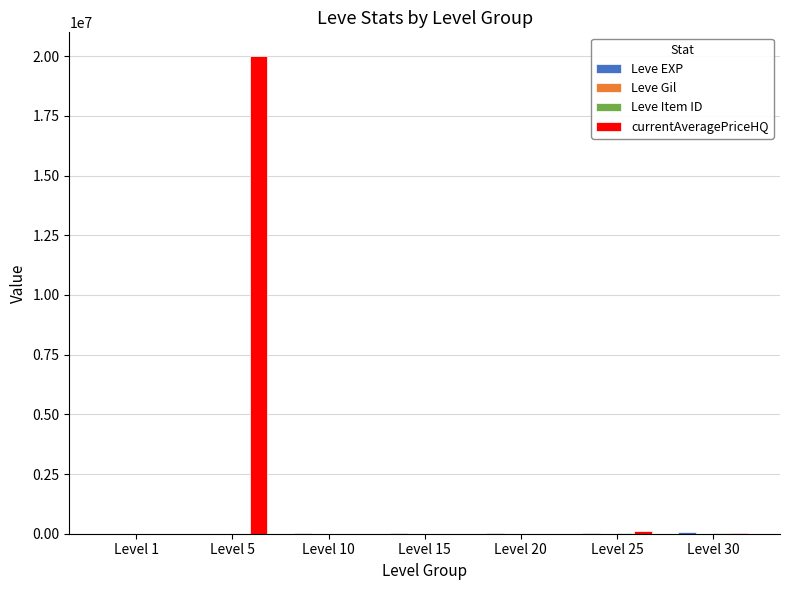

Between Level 1 and Level 5, which series saw the biggest shift?

currentAveragePriceHQ